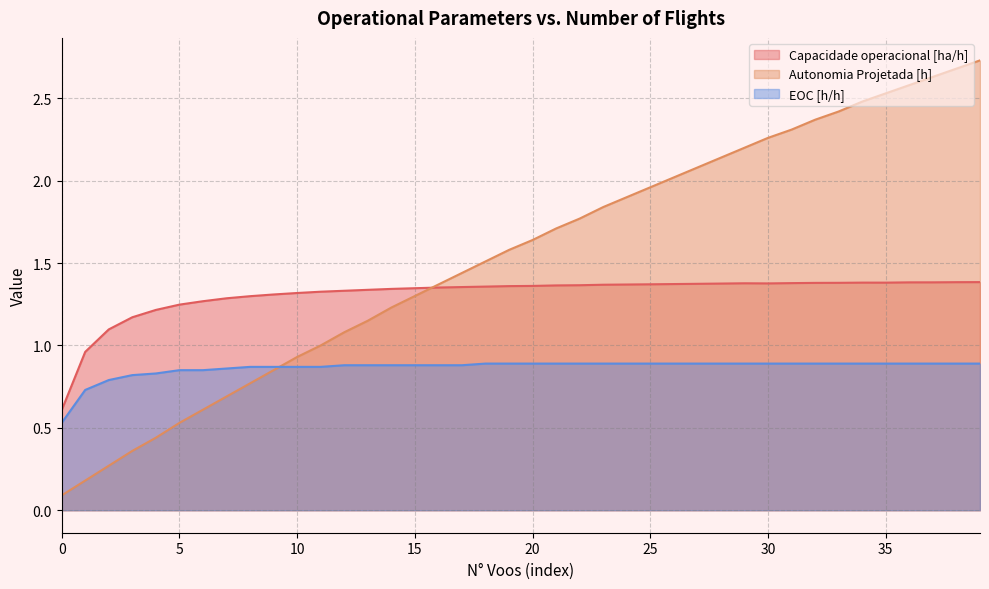

True or false: Capacidade operacional [ha/h] has more than 2 interior local peaks.

False